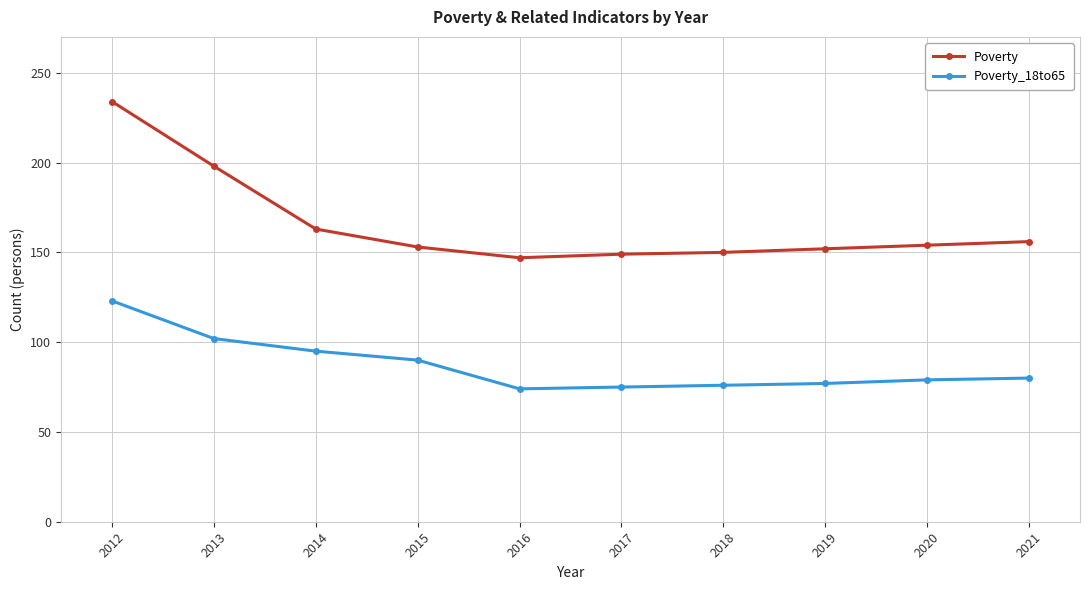

What is the difference between the maximum and second lowest values in the Poverty series?

85